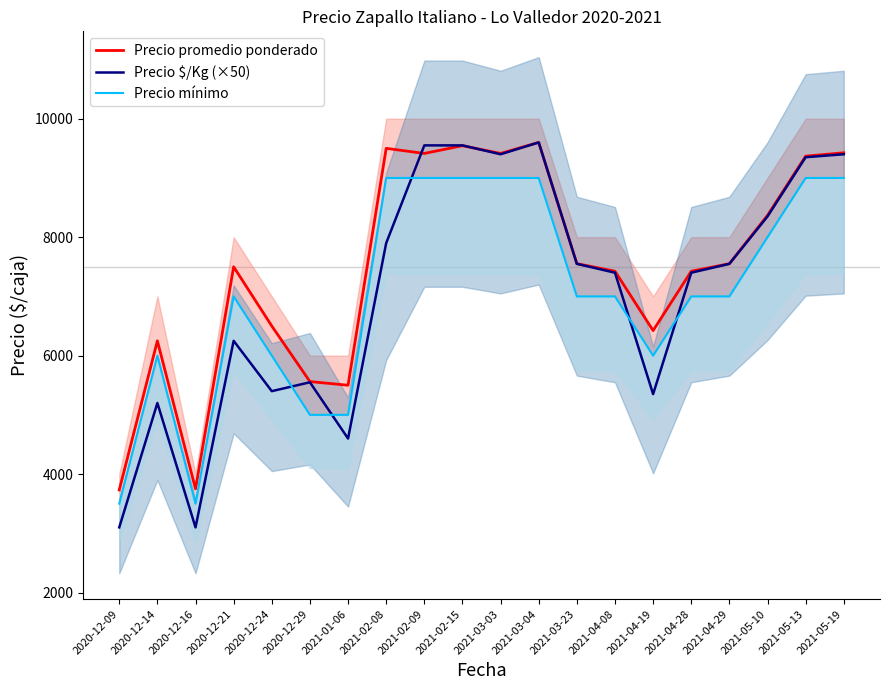

What is the difference between the second highest and minimum values in the Precio $/Kg (×50) series?

6450